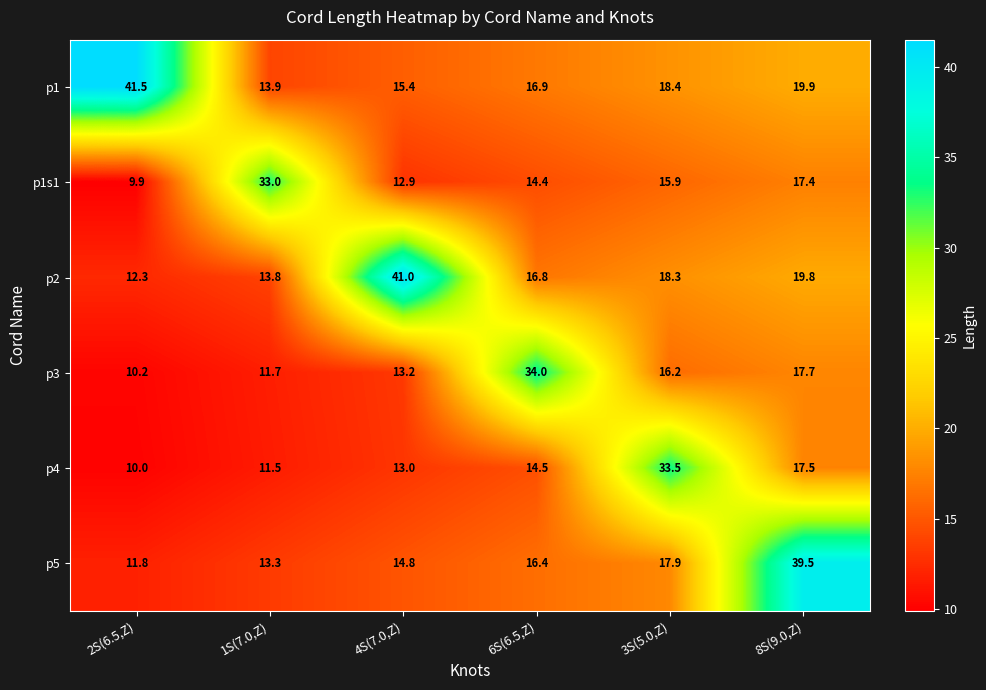

What is the minimum value shown in the chart?

9.9